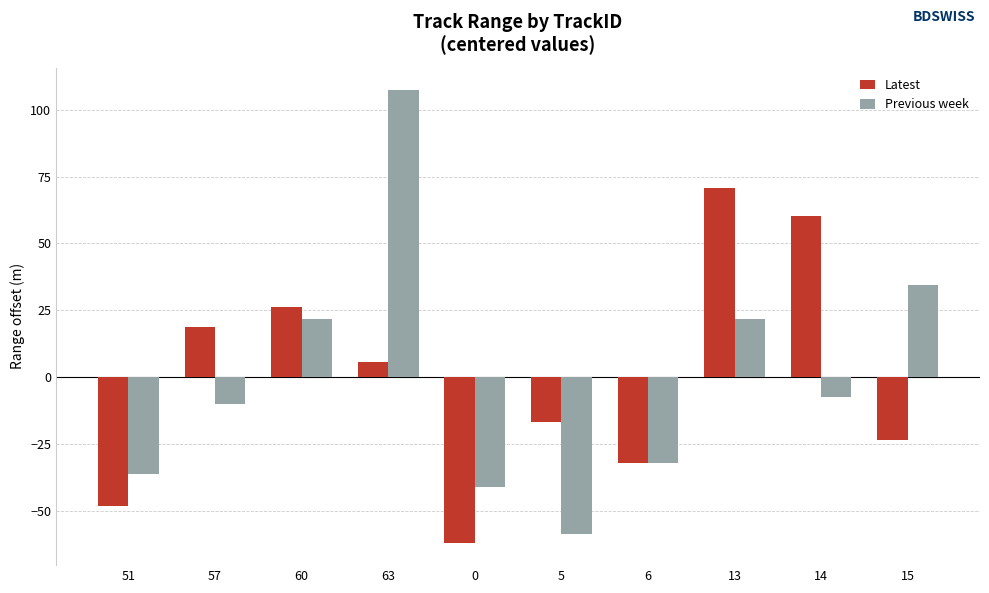

Rank the categories by Latest value from highest to lowest.

13, 14, 60, 57, 63, 5, 15, 6, 51, 0